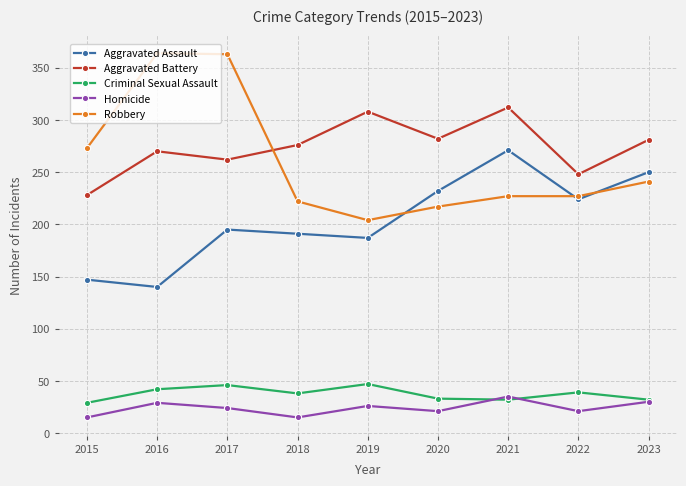

Which series has the largest total across all categories?

Aggravated Battery